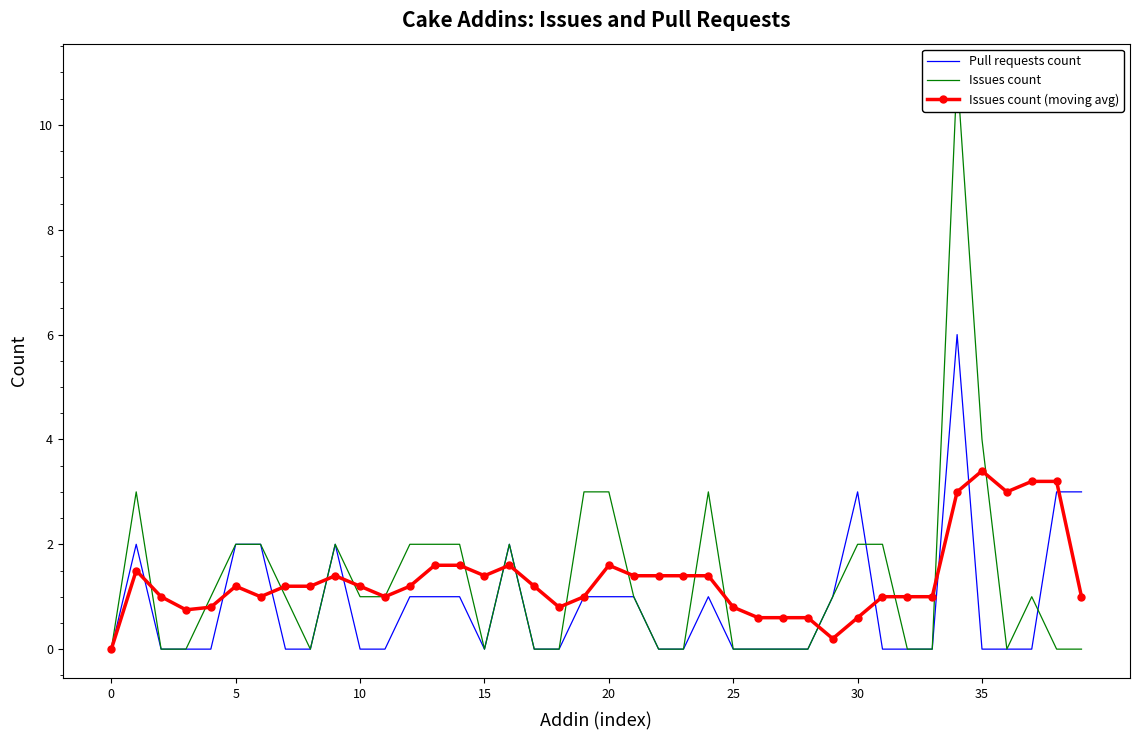

Where is the first local minimum for Issues count?

8